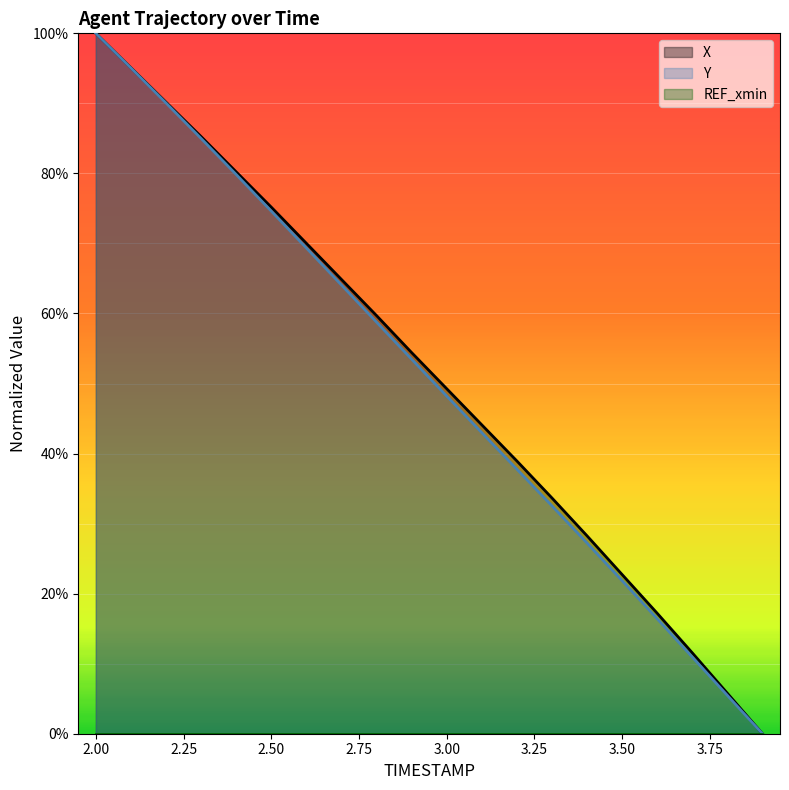

How many lines are shown in the chart?

3